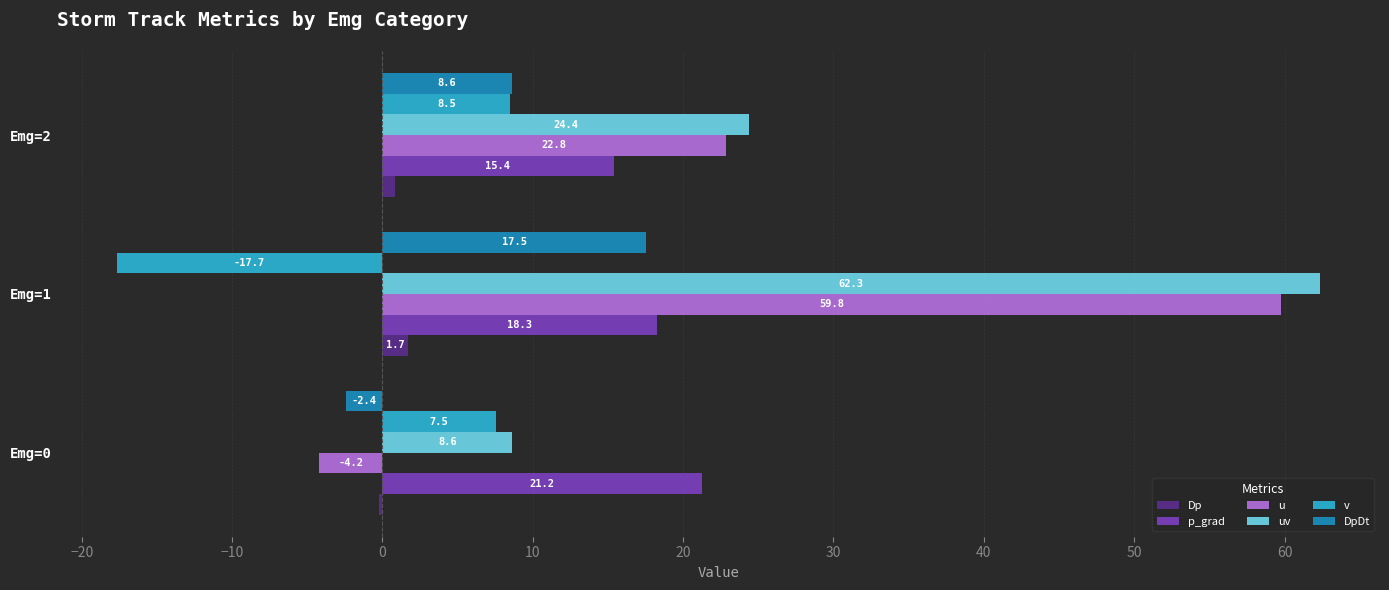

The value of uv at Emg=0 is 12.6. True or false?

False